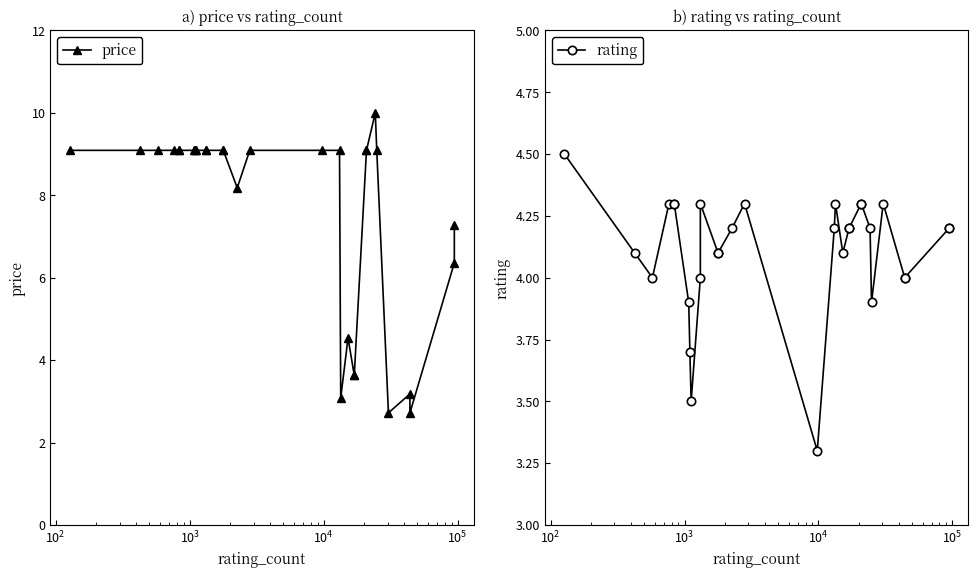

What are all the series names shown in the legend?

price, rating